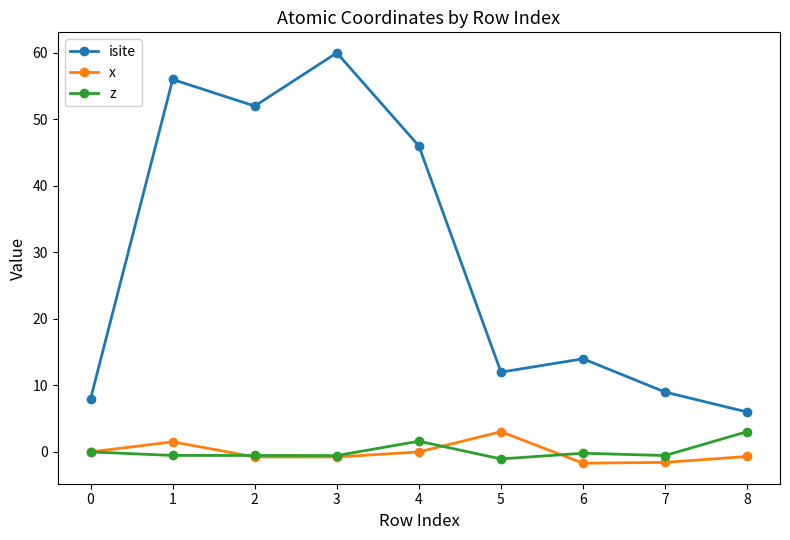

Which category has the highest value across all series?

3